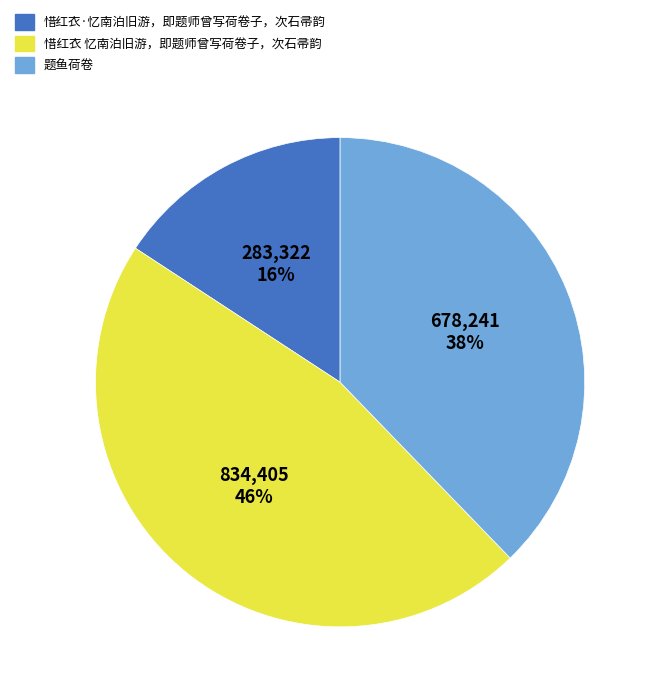

To the nearest percent, what portion does 惜红衣 忆南泊旧游，即题师曾写荷卷子，次石帚韵 represent?

46%